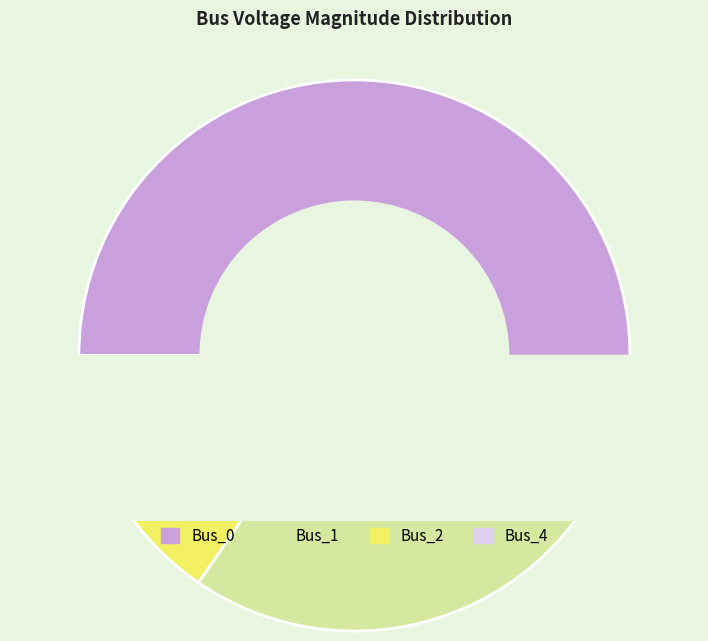

How many segments does this pie chart have?

4